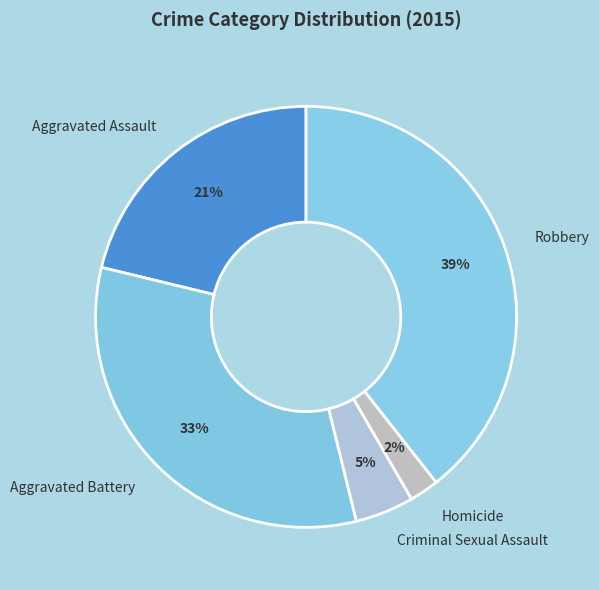

True or false: Aggravated Assault accounts for 28% of the total.

False